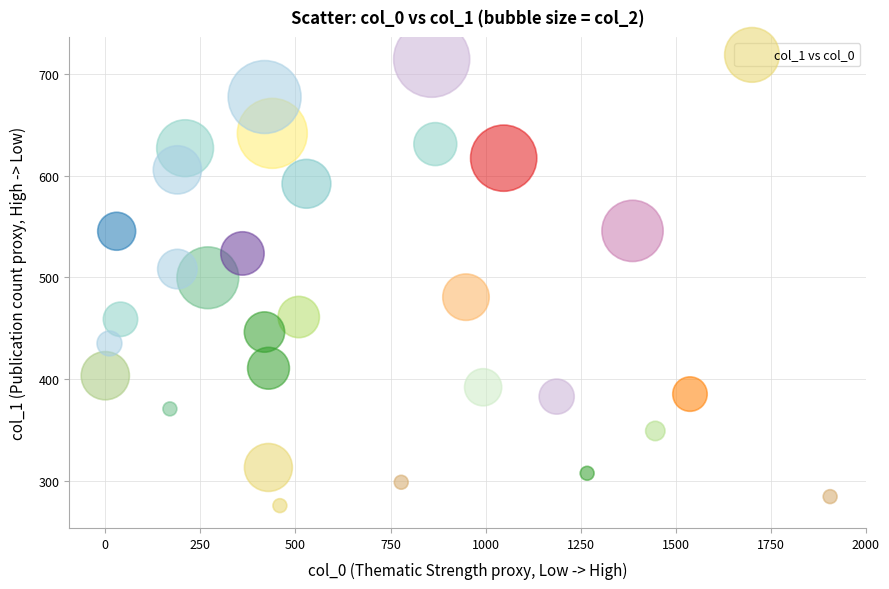

What is the range of Y values (max minus min)?

438.0